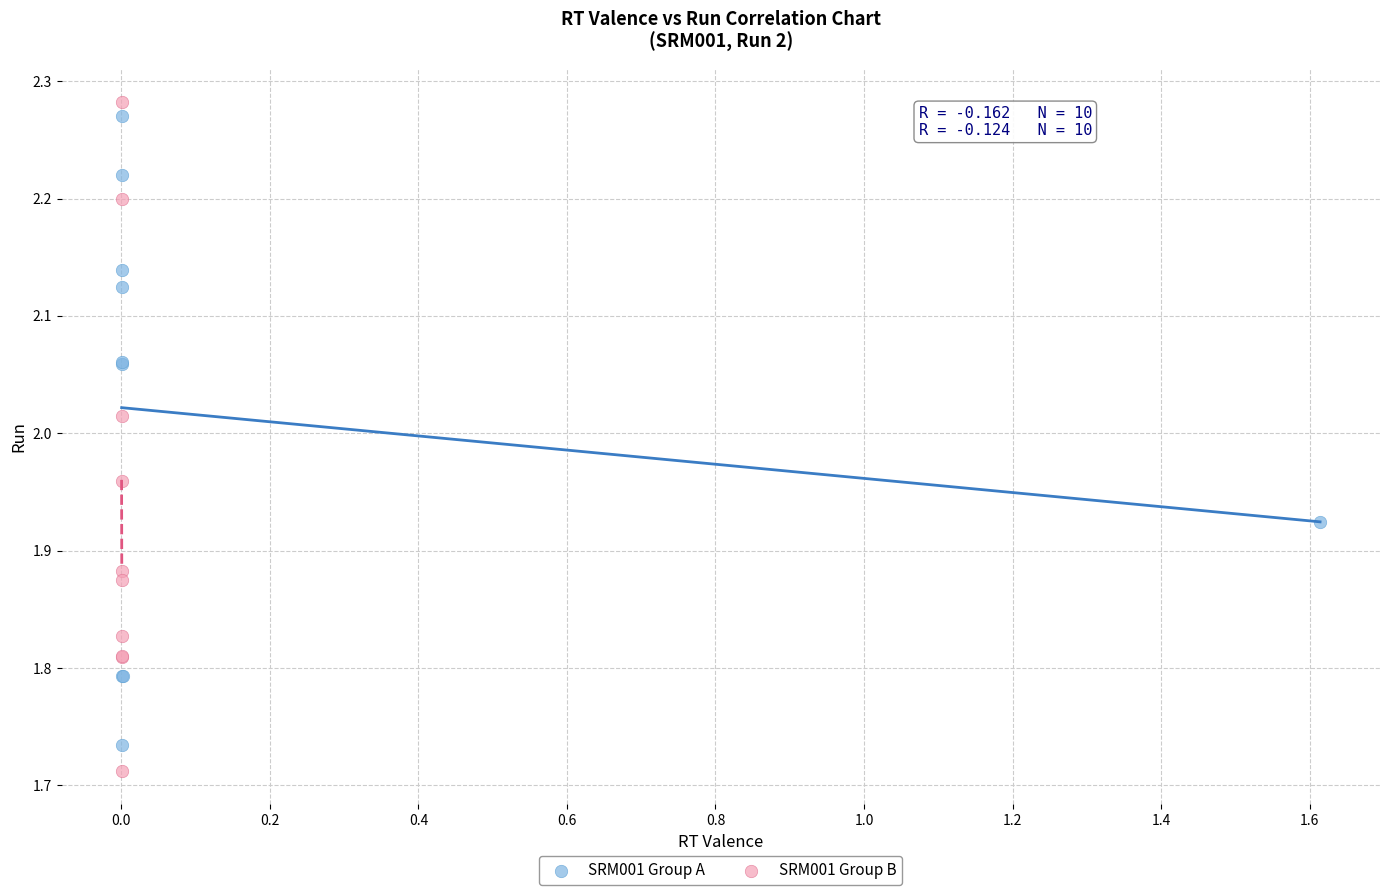

Which series has the largest Y range (max minus min)?

SRM001 Group B